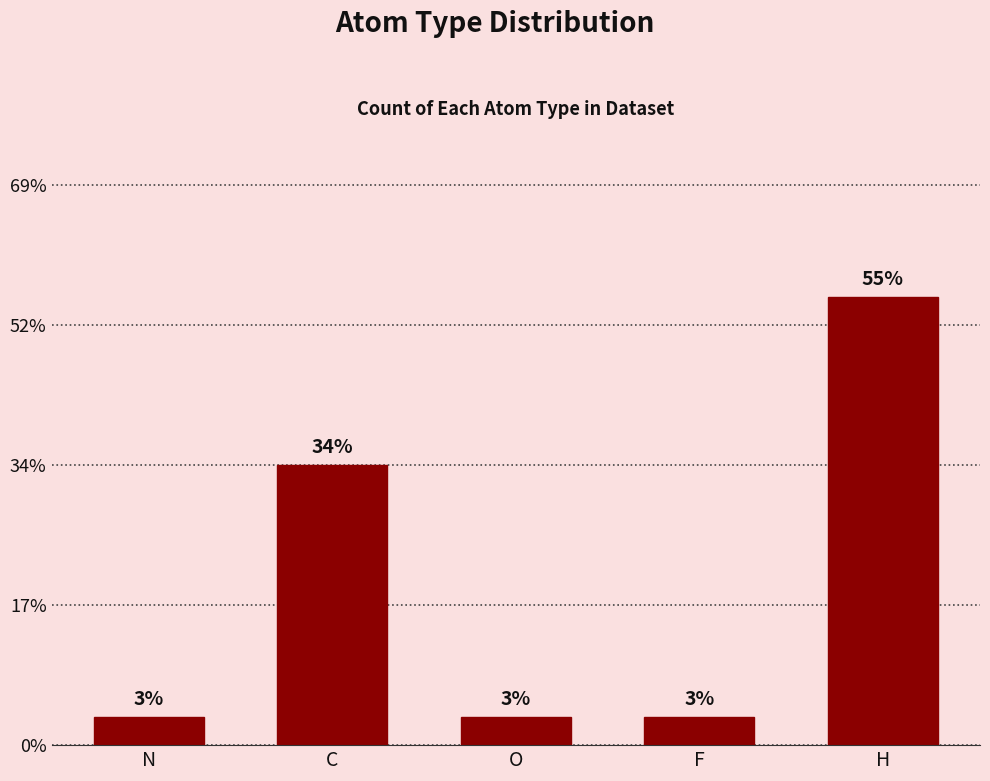

Are the bars horizontal?

No